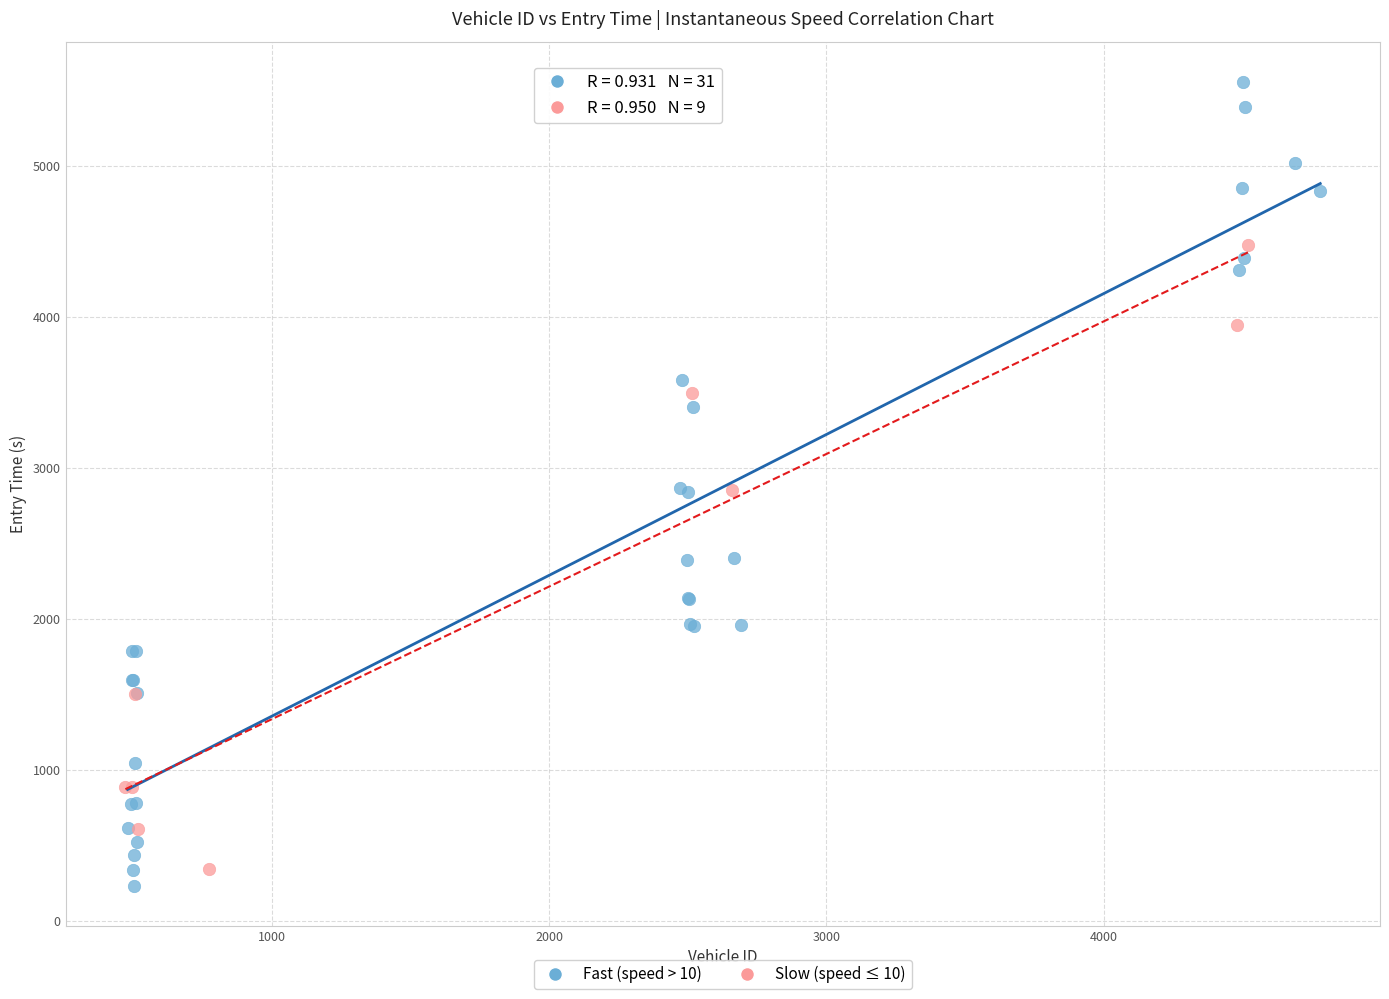

Which series contains the highest Y value?

Fast (speed > 10)